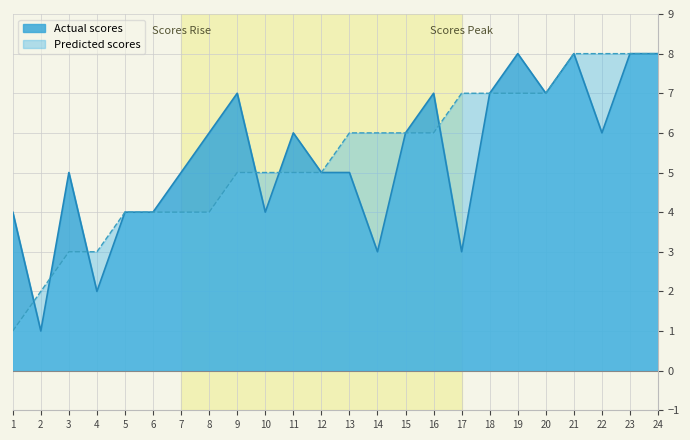

How many data points in Actual scores are less than 6?

12